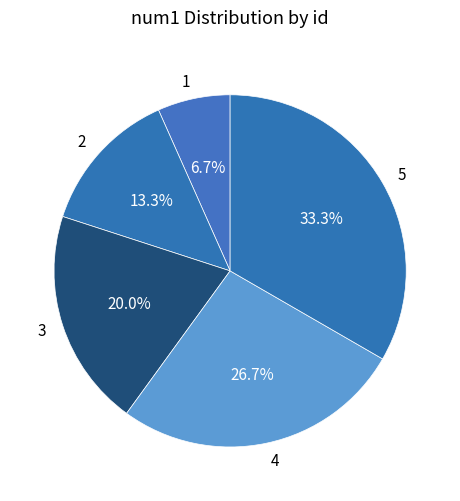

To the nearest percent, what is the combined percentage of 5 and 3?

53%